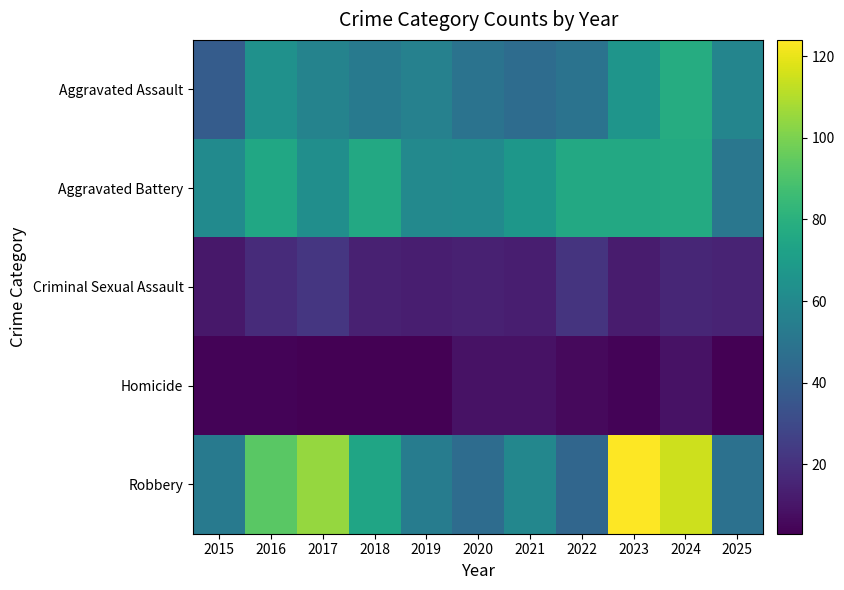

What is the maximum value shown in the chart?

124